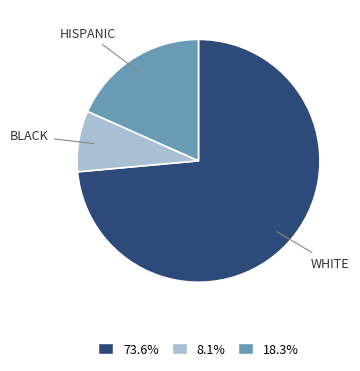

Is there any slice that represents more than half of the pie?

Yes